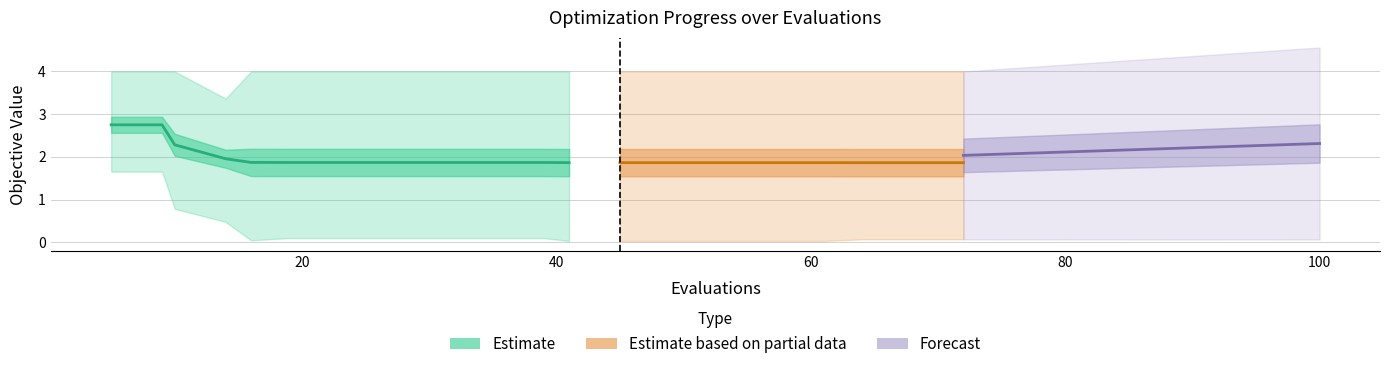

Does the chart have visible grid lines?

Yes